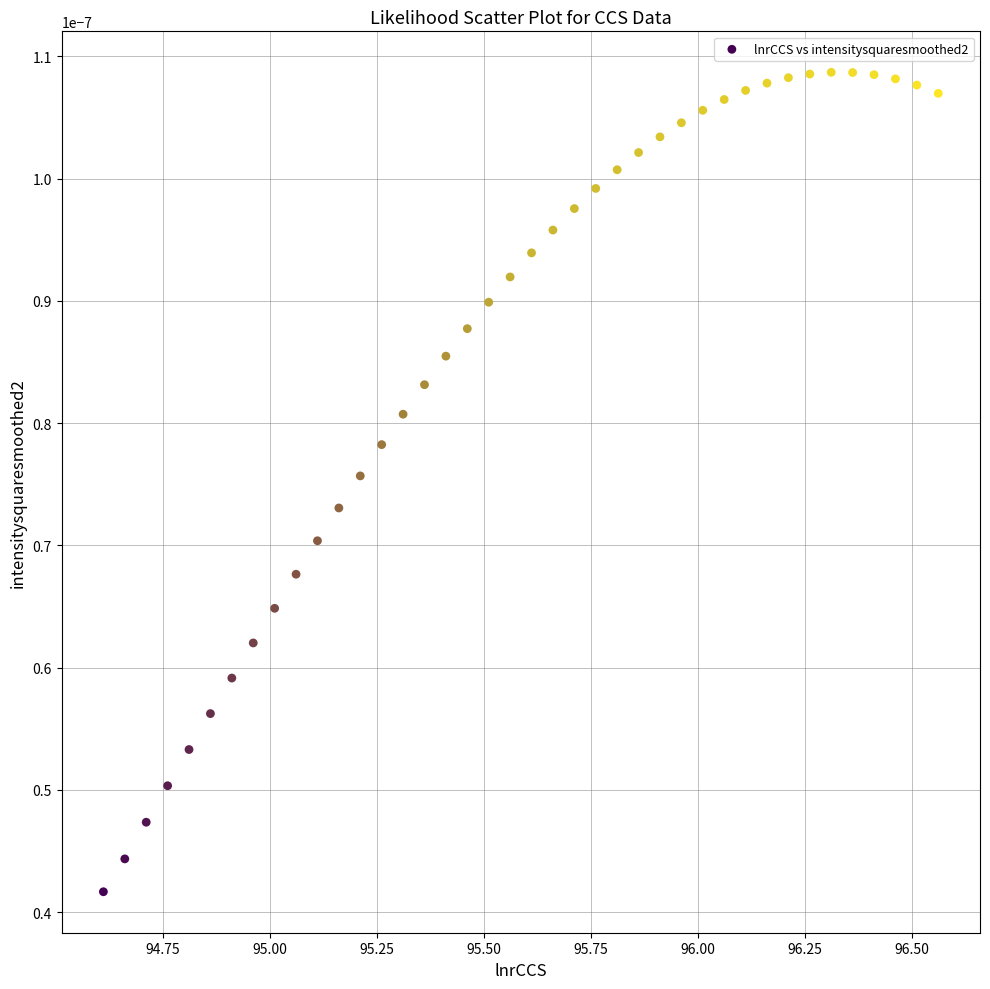

What is the range of X values (max minus min)?

1.9